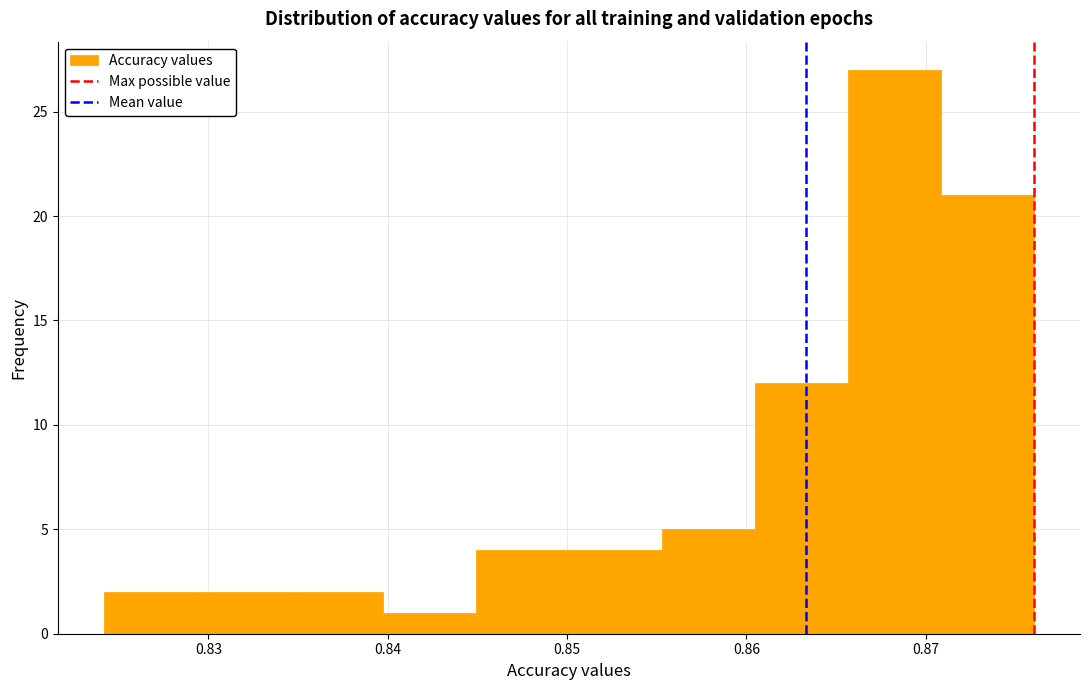

Over which range of the x-axis is the bar tallest?

0.866 to 0.871